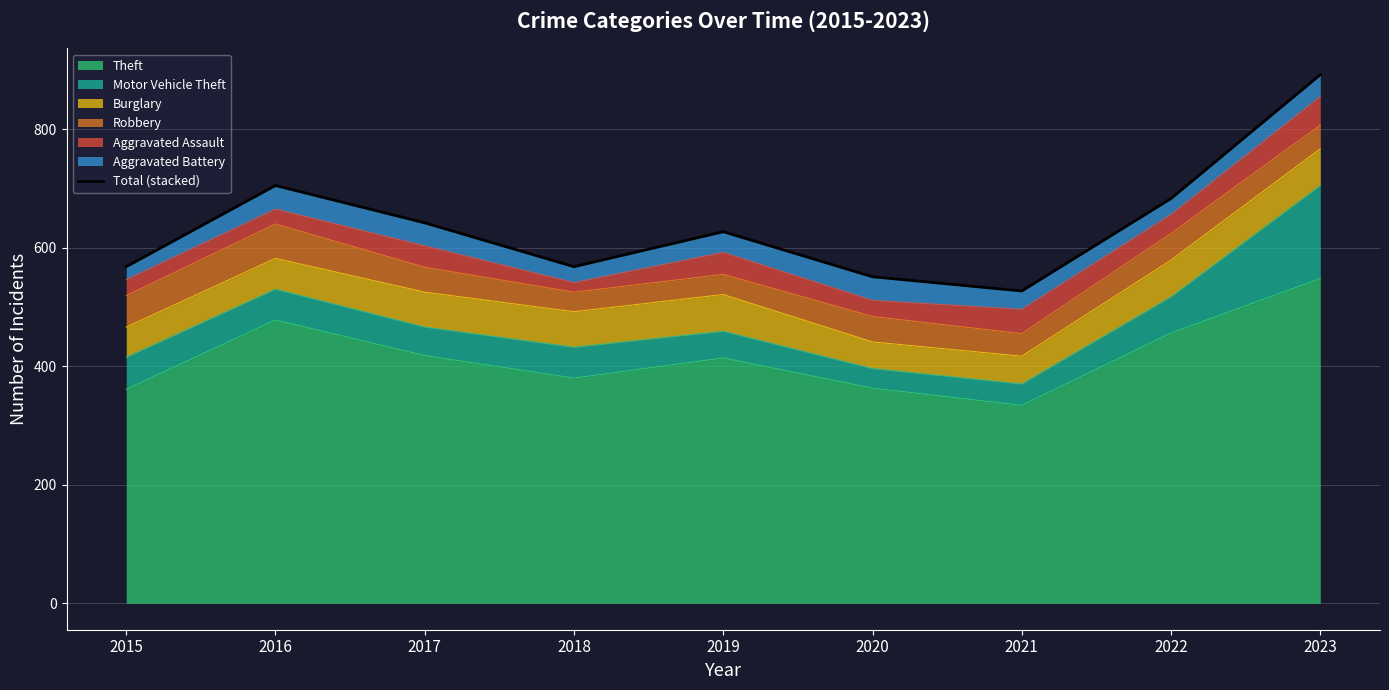

Reading left to right, extract all data points from this chart.

568	705	642	568	627	551	527	683	892